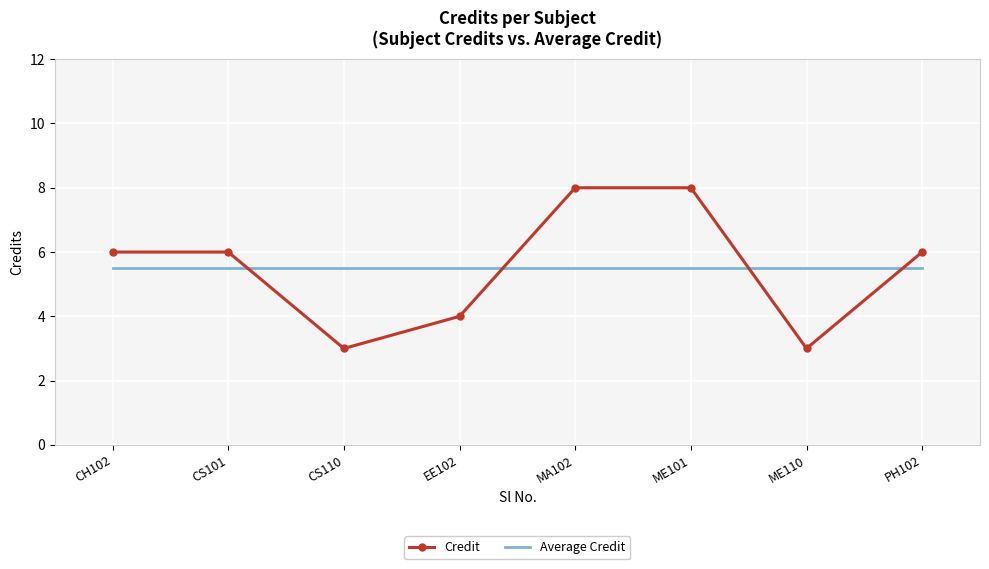

True or false: Average Credit and Credit cross at least once.

True